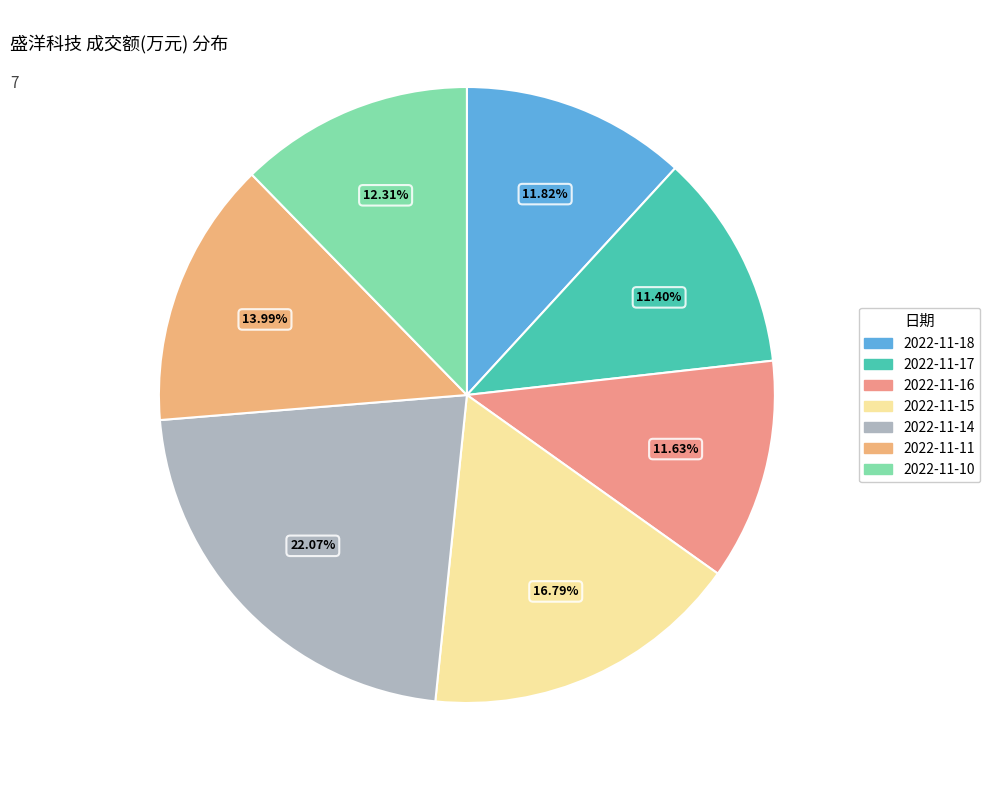

How many segments does this pie chart have?

7